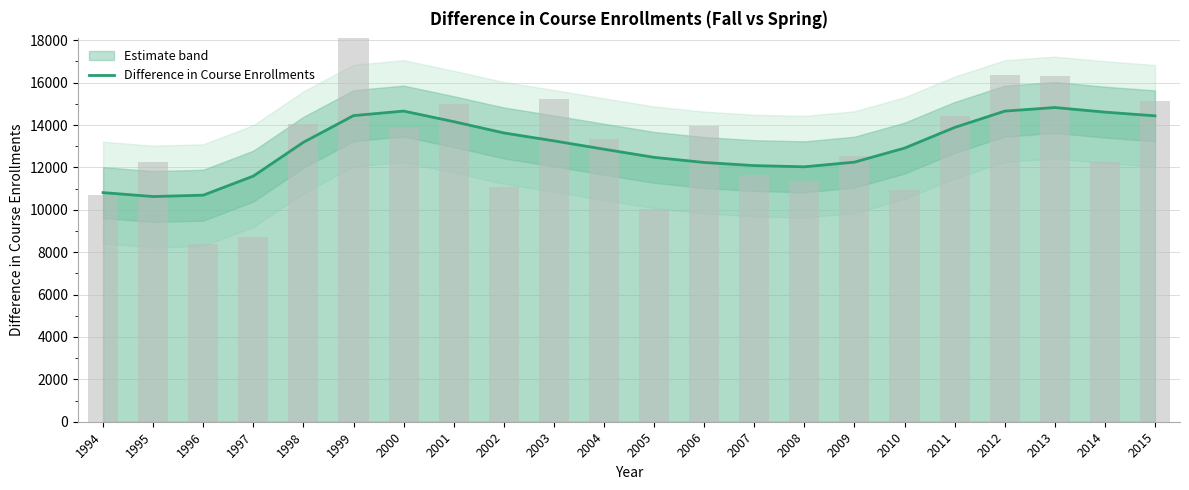

What is the difference between the maximum and minimum values?

4201